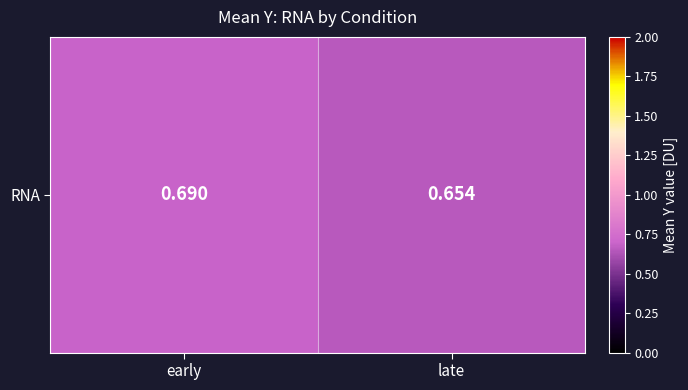

Reading left to right, transcribe all the data shown in this chart.

0.7	0.7